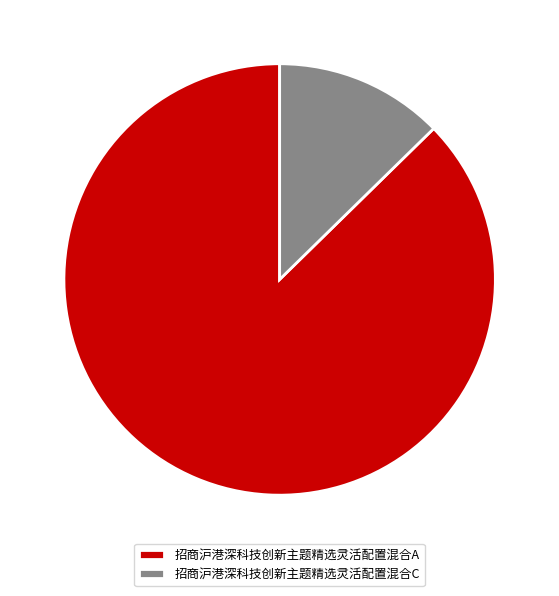

Which category has the biggest portion of the pie?

招商沪港深科技创新主题精选灵活配置混合A